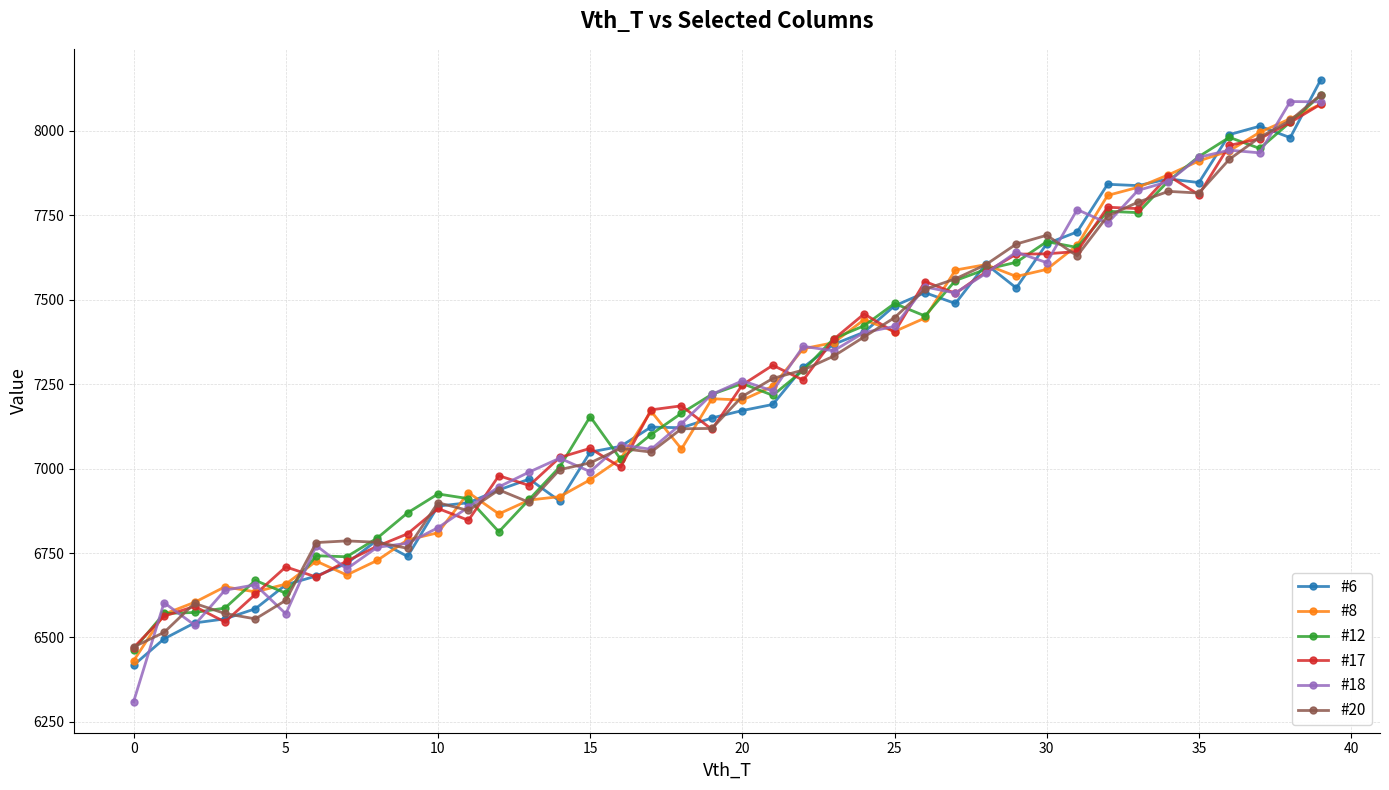

What is the value of the #20 point at the 39th from the left?

8031